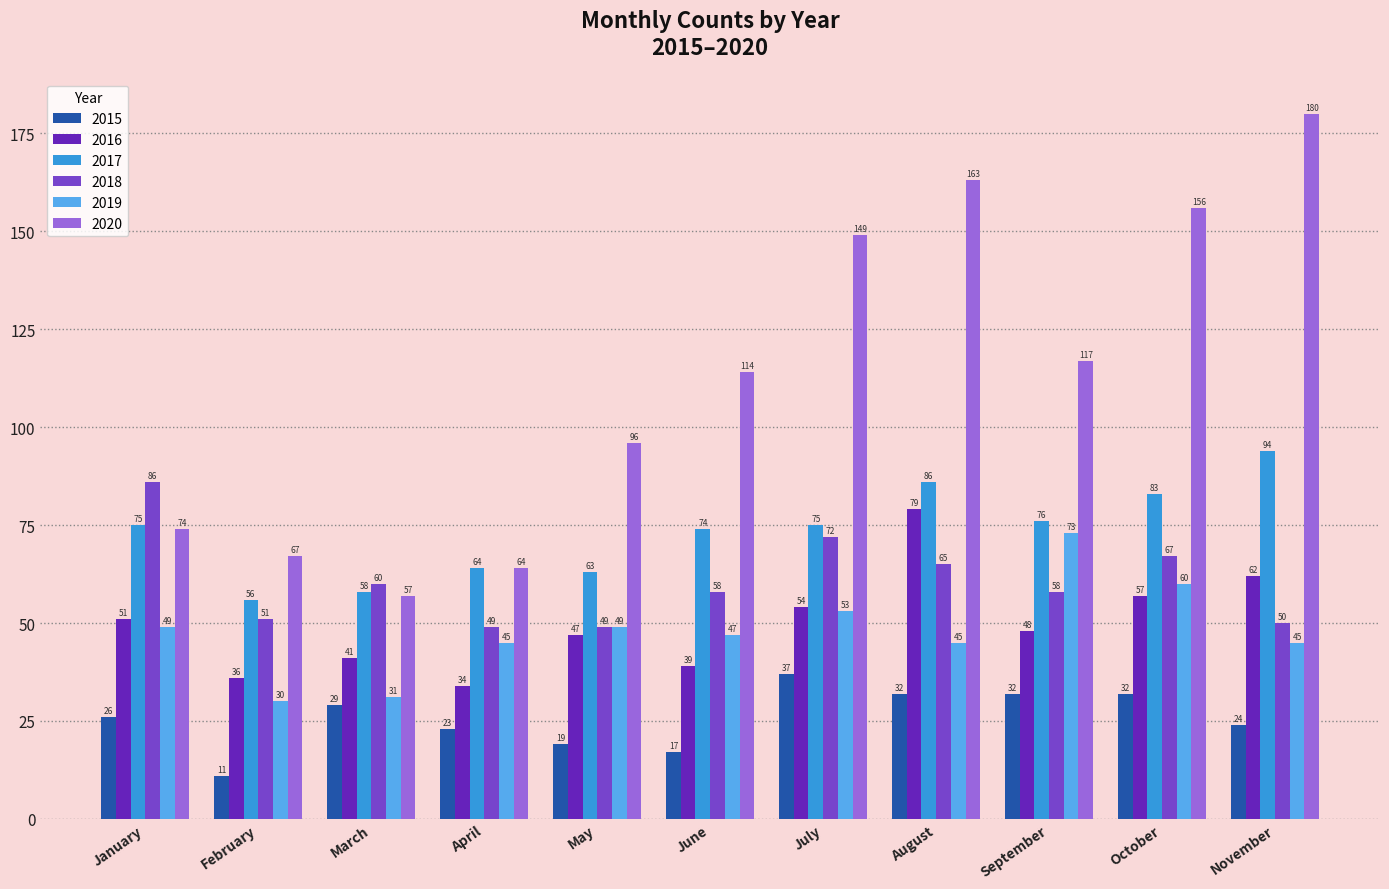

Reading right to left, transcribe all the data shown in this chart.

2015: 24	32	32	32	37	17	19	23	29	11	26
2016: 62	57	48	79	54	39	47	34	41	36	51
2017: 94	83	76	86	75	74	63	64	58	56	75
2018: 50	67	58	65	72	58	49	49	60	51	86
2019: 45	60	73	45	53	47	49	45	31	30	49
2020: 180	156	117	163	149	114	96	64	57	67	74